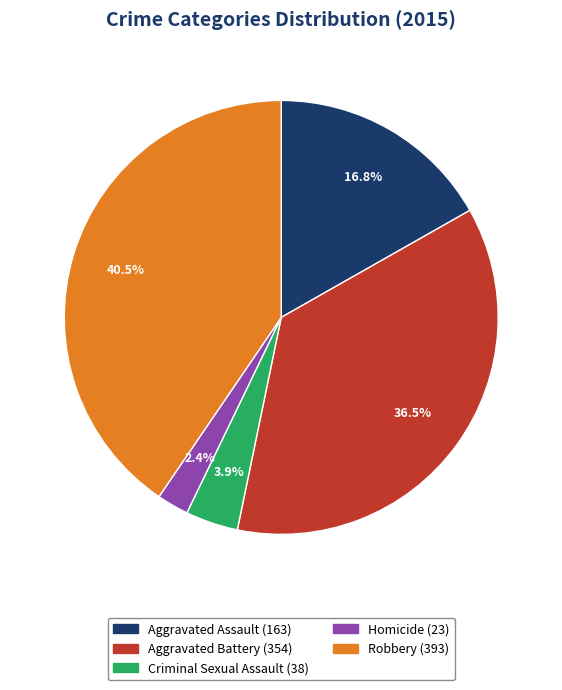

The Aggravated Battery slice represents 30% of the pie. True or false?

False